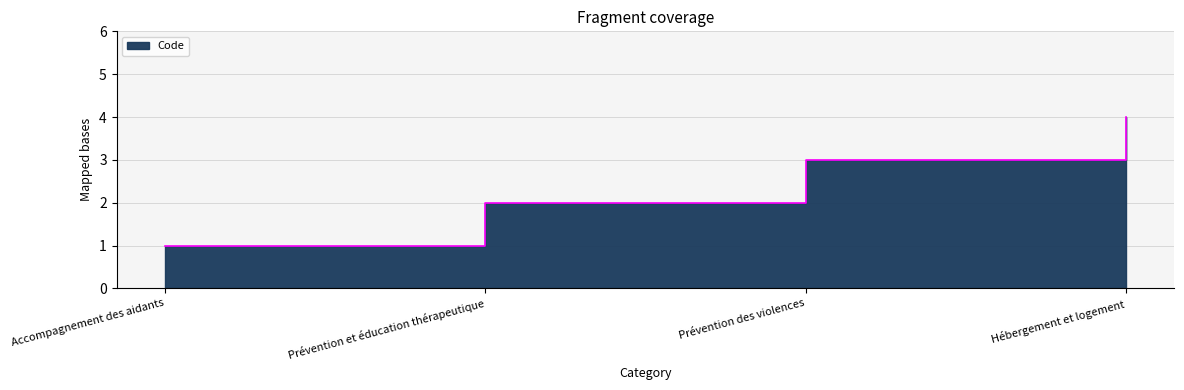

What is the change in value from Accompagnement des aidants to Prévention des violences?

+2